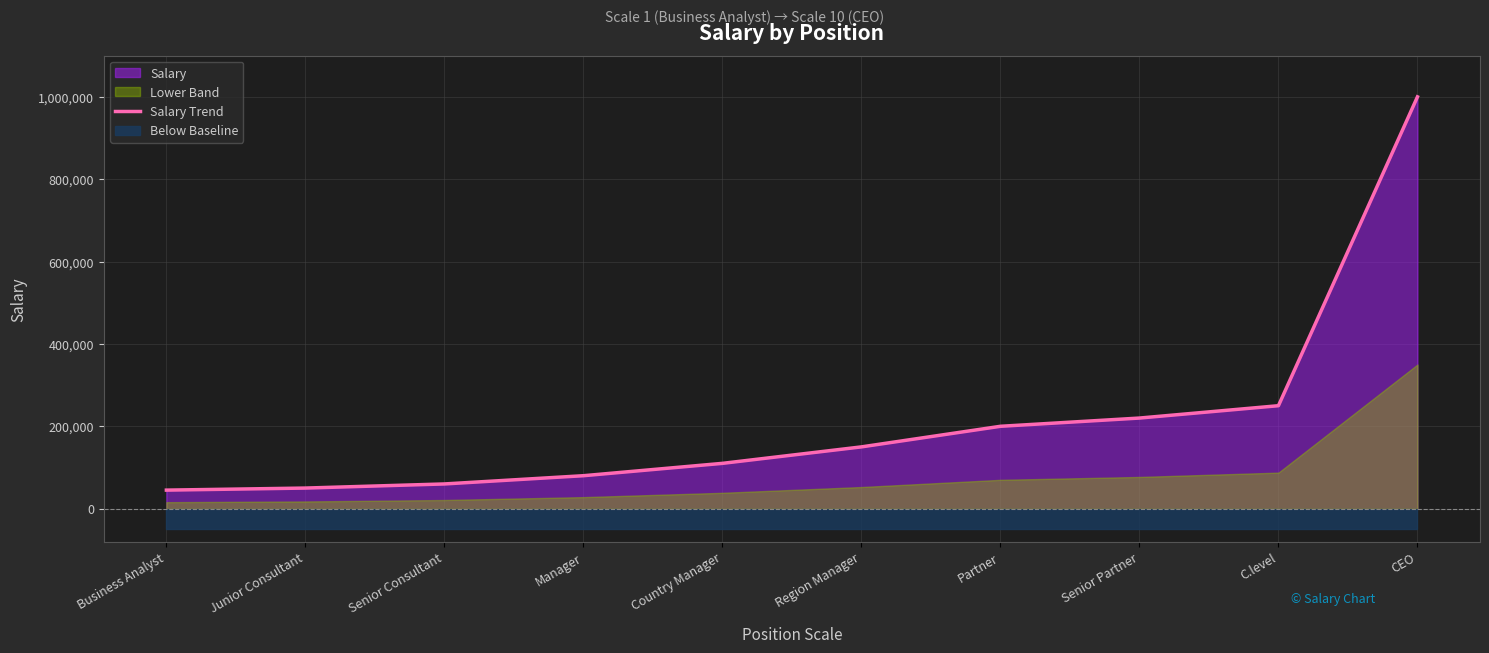

How many lines are shown in the chart?

1